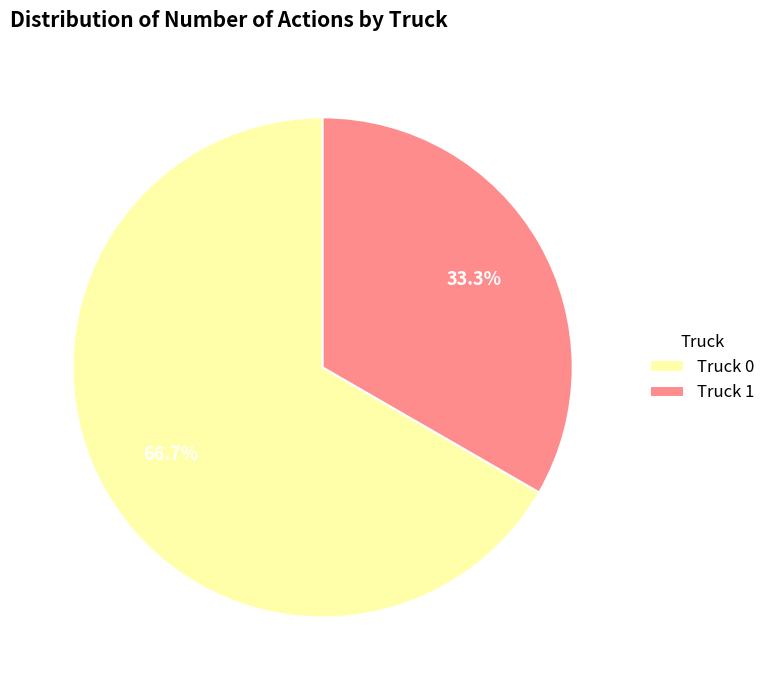

To the nearest percent, what is the average slice percentage?

50%